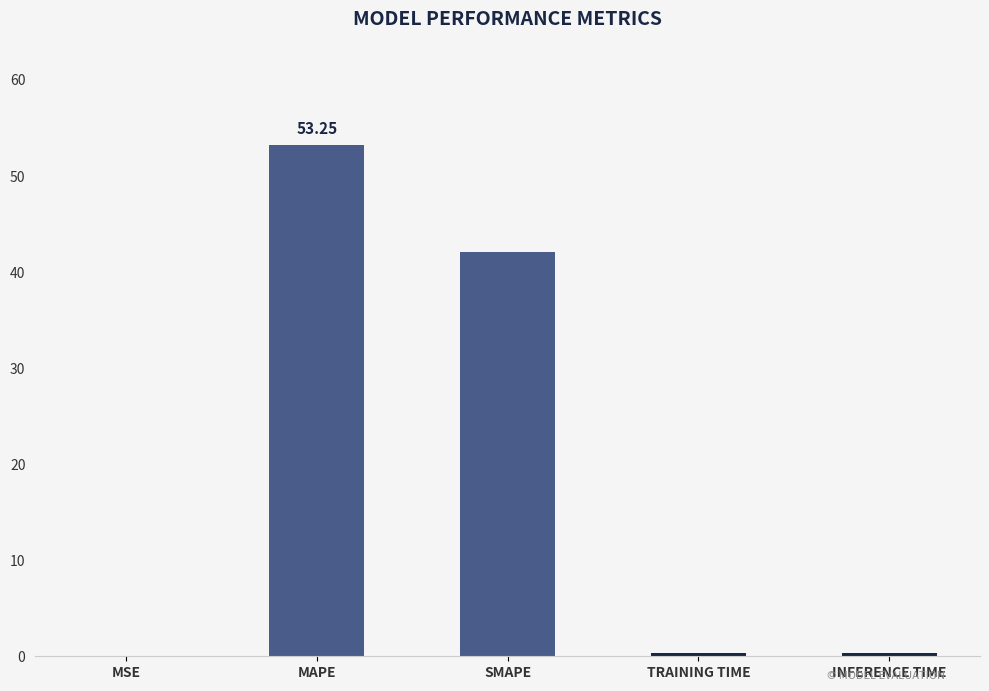

Between MSE and SMAPE, which is larger?

SMAPE